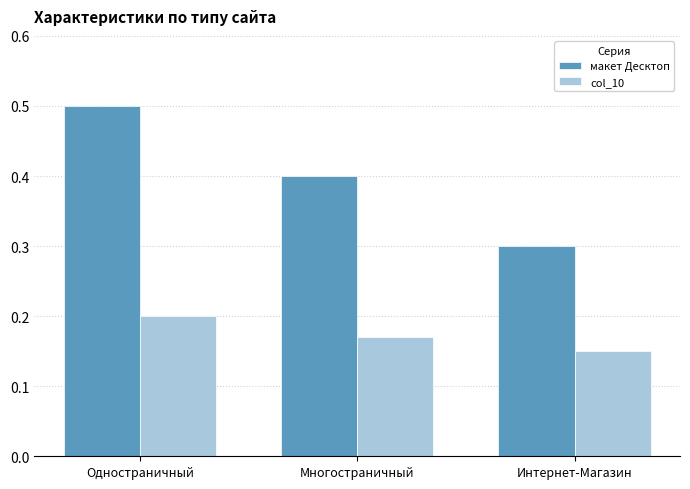

What is the average value of the макет Десктоп series?

0.4